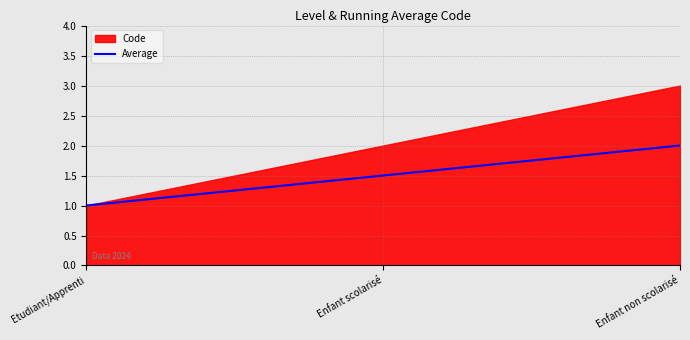

How many data points are above 1?

2